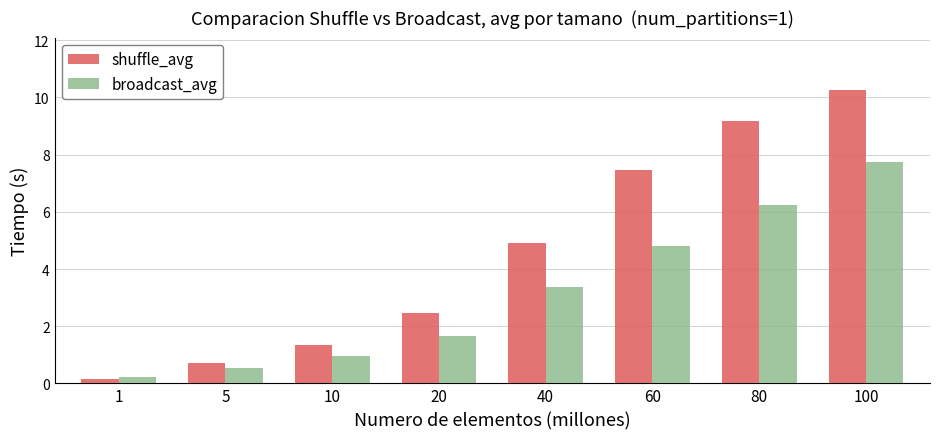

What is the difference between the highest and lowest values at 10?

0.4